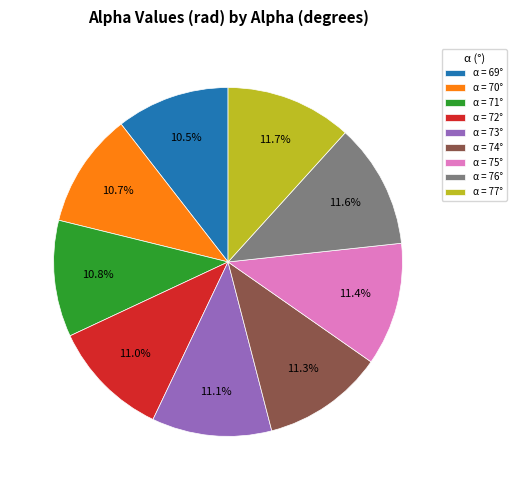

Which has a higher value, α = 73° or α = 69°?

α = 73°